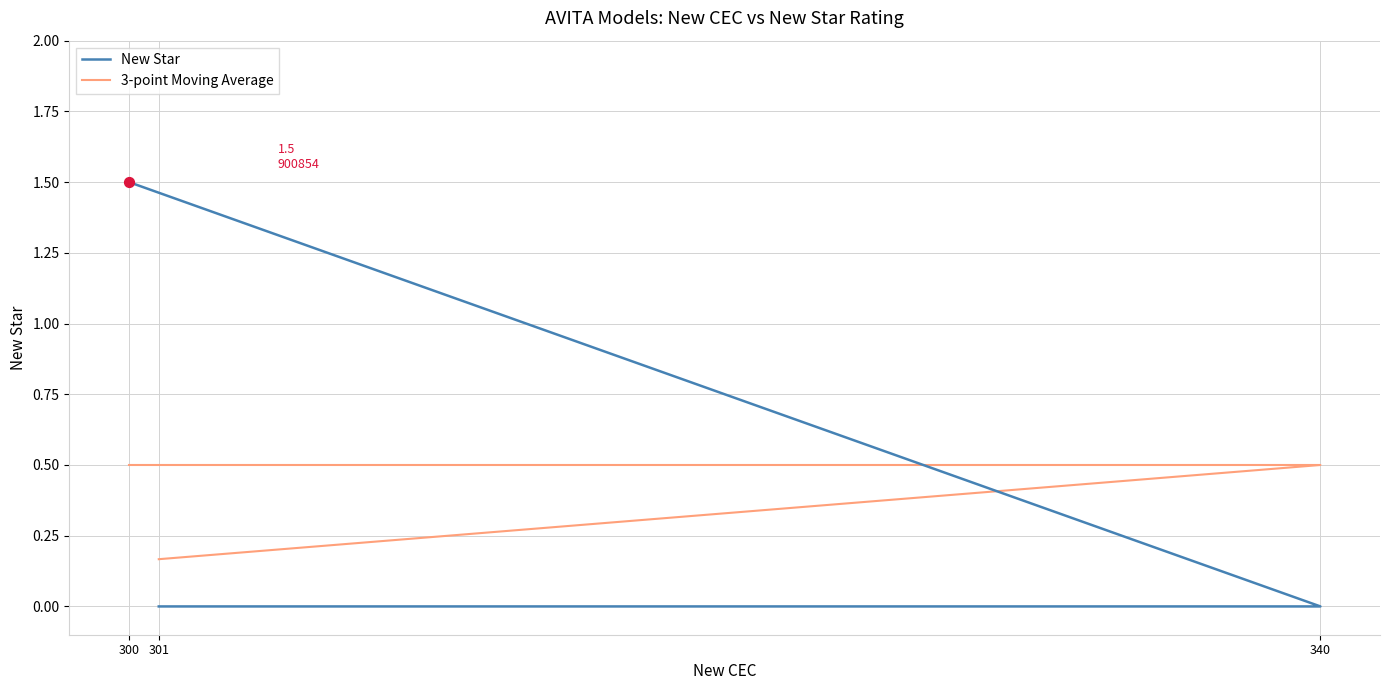

At how many categories does at least one series exceed 1?

1